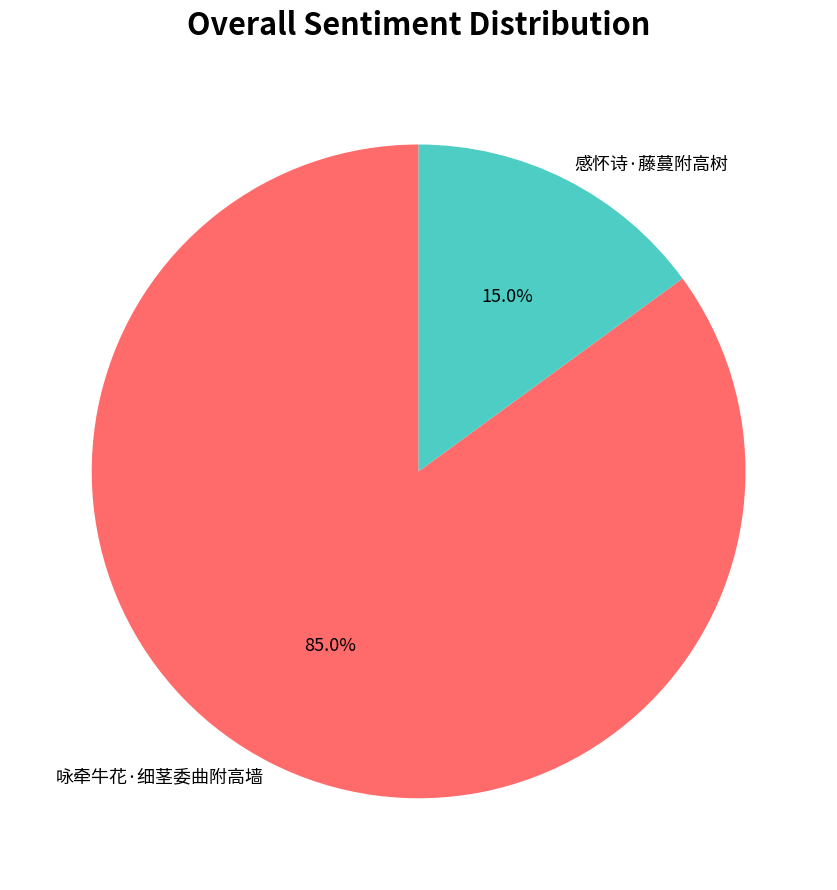

Rank the categories by value from lowest to highest.

感怀诗·藤蔓附高树, 咏牵牛花·细茎委曲附高墙